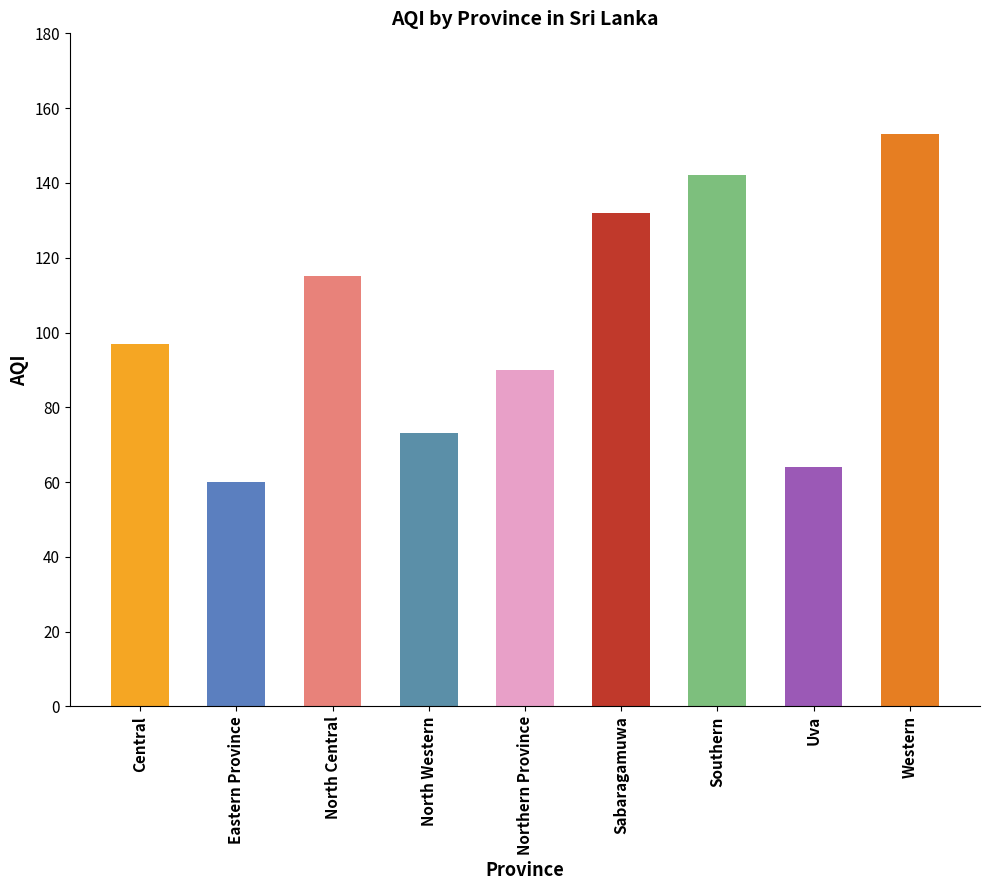

What position from the right is Uva?

2